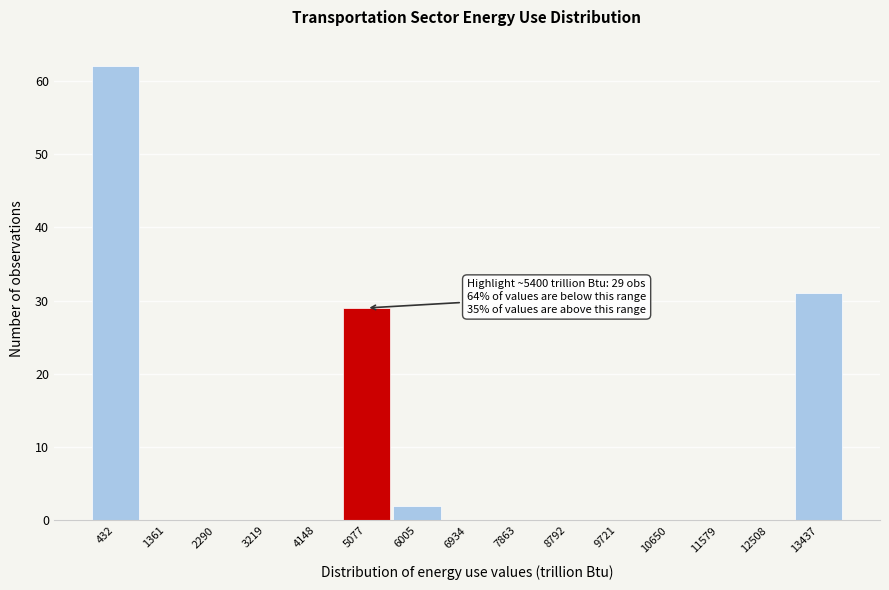

Reading left to right, extract all data points from this chart.

432=62	1361=0	2290=0	3219=0	4148=0	5077=29	6005=2	6934=0	7863=0	8792=0	9721=0	10650=0	11579=0	12508=0	13437=31